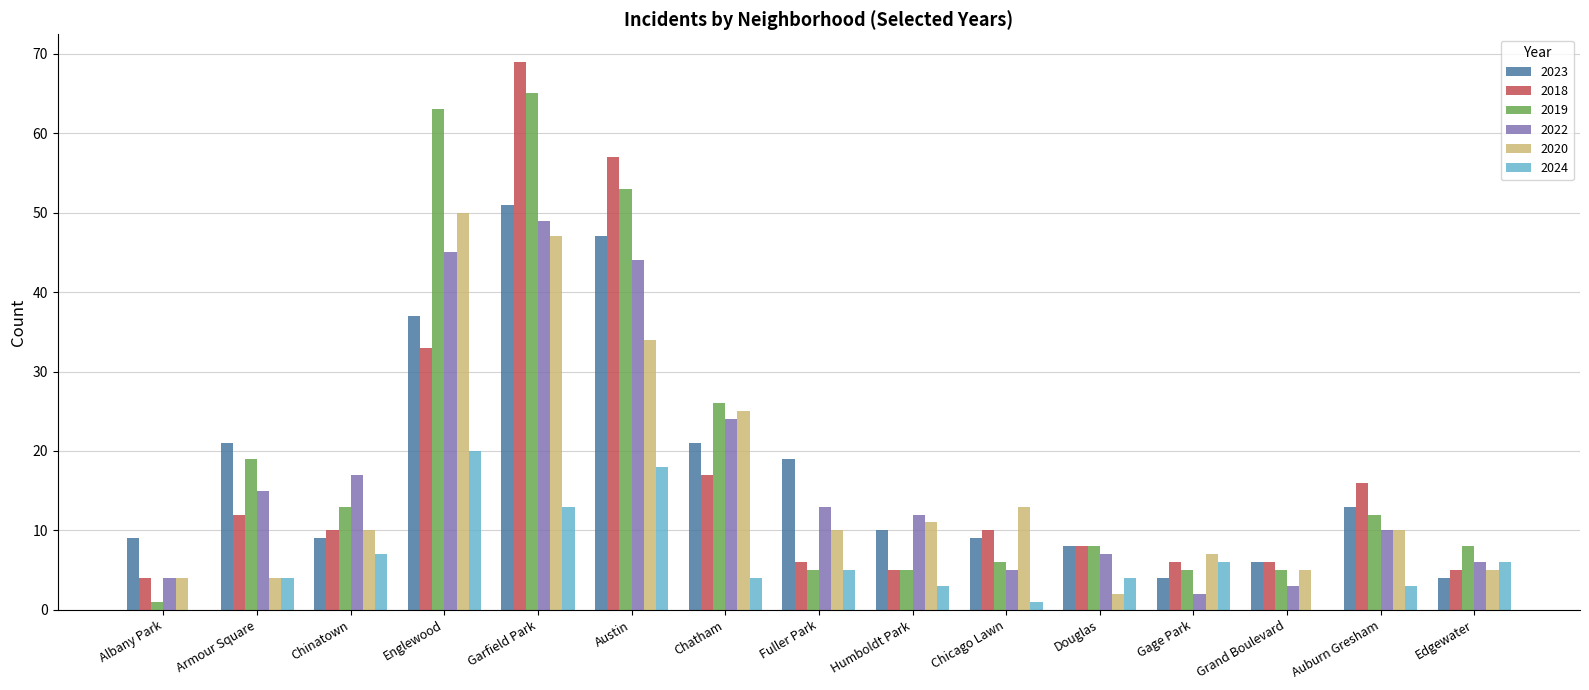

What is the sum of the 2020 values at Douglas and Fuller Park?

12